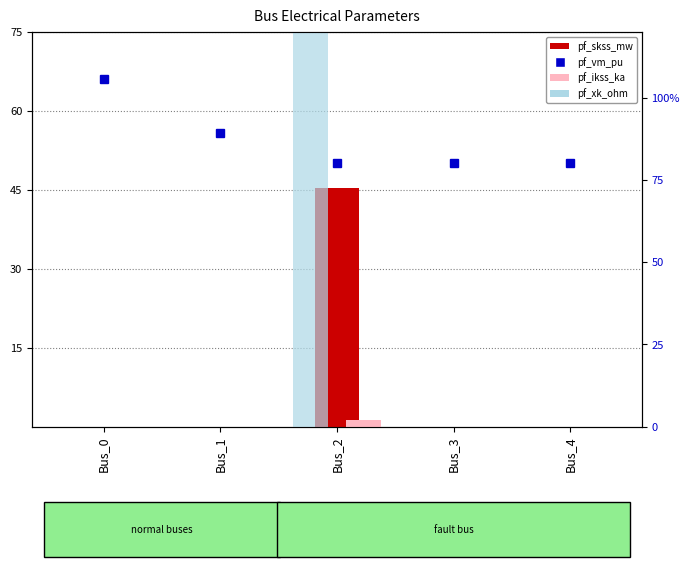

Are the bars grouped side by side (vs. stacked)?

Yes